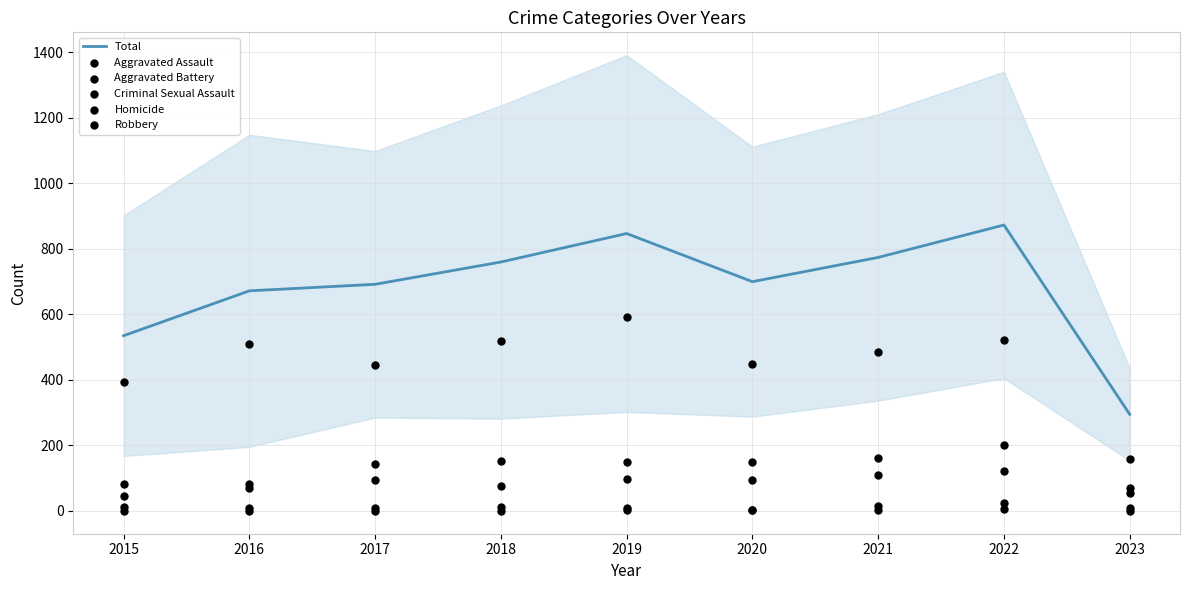

At how many categories does at least one series exceed 819?

2